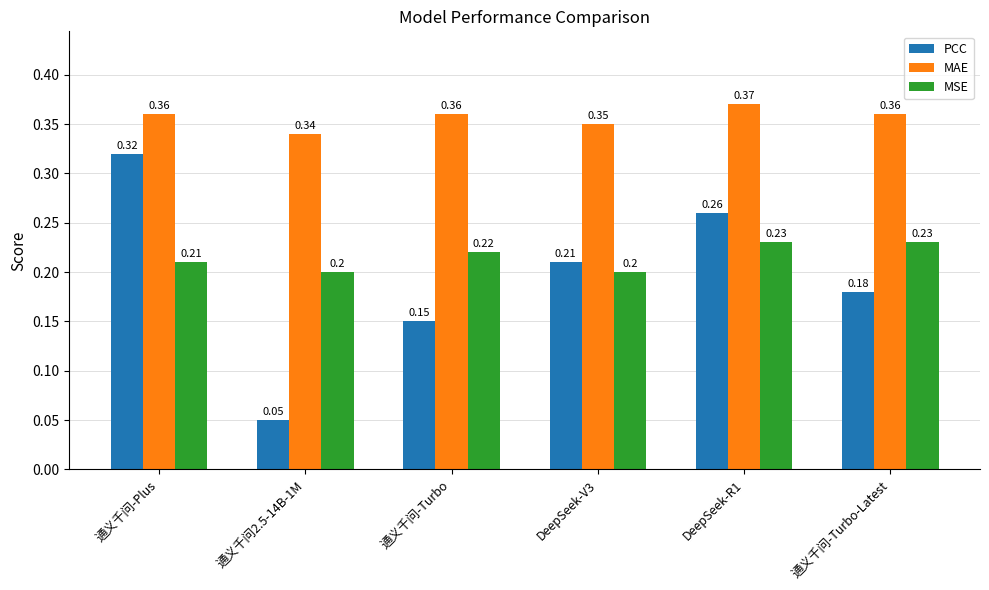

Which series has the widest spread of values?

PCC